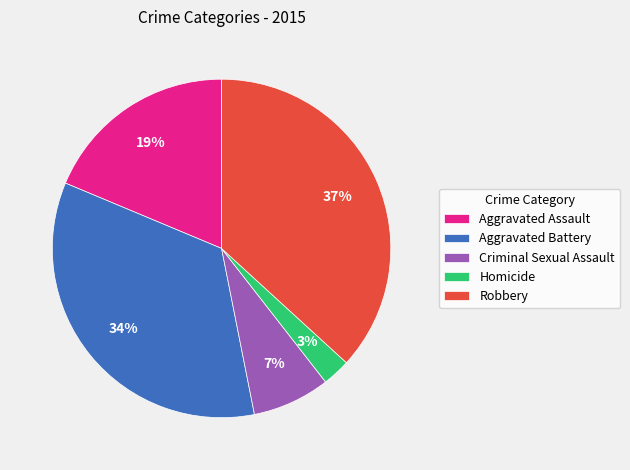

Between Aggravated Battery and Homicide, which is larger?

Aggravated Battery